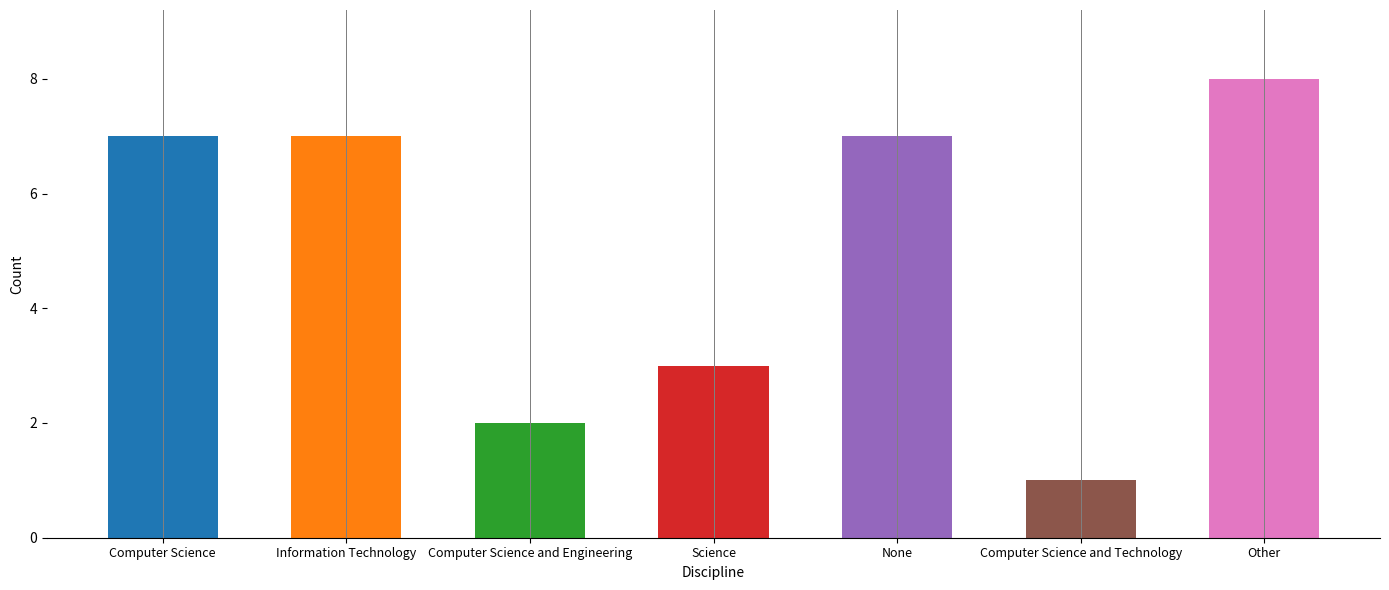

What is the label of the 5th bar from the right?

Computer Science and Engineering